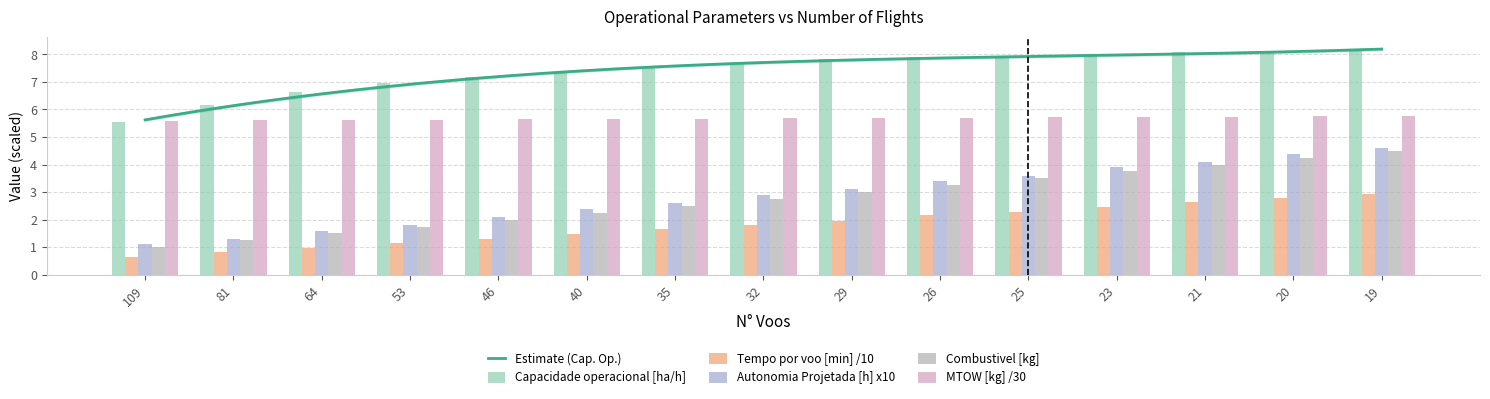

Which has a higher value, 35 or 23?

23